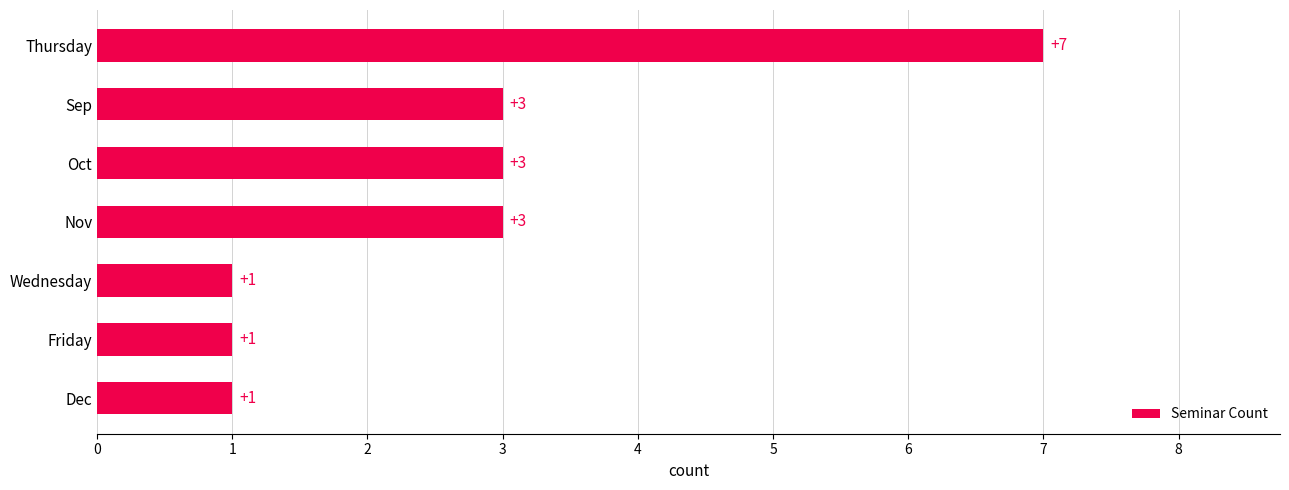

Count the values in the range 1 to 3.

6